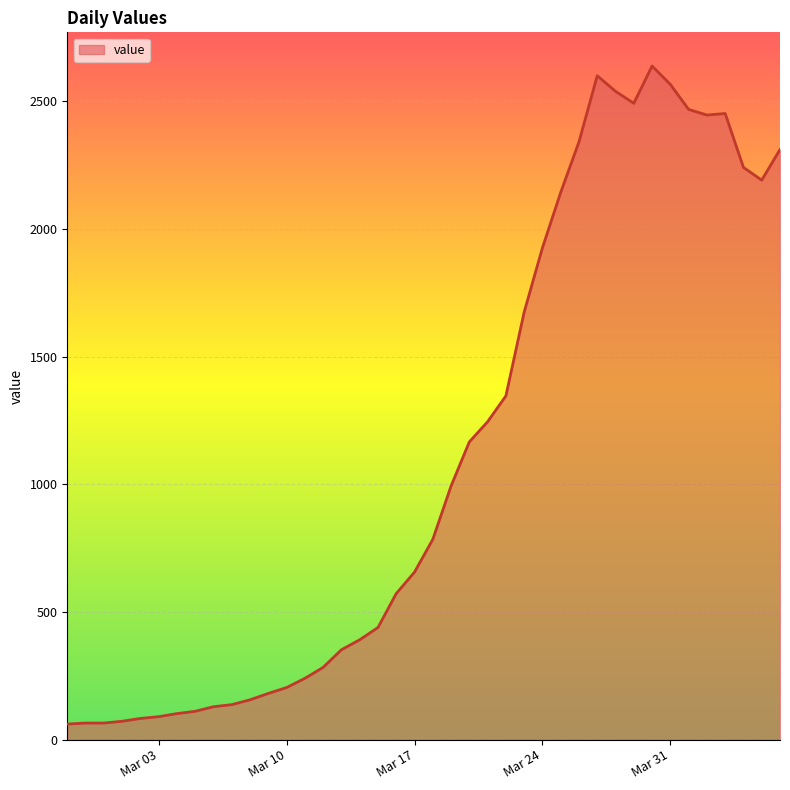

What is the maximum value shown in the chart?

2638